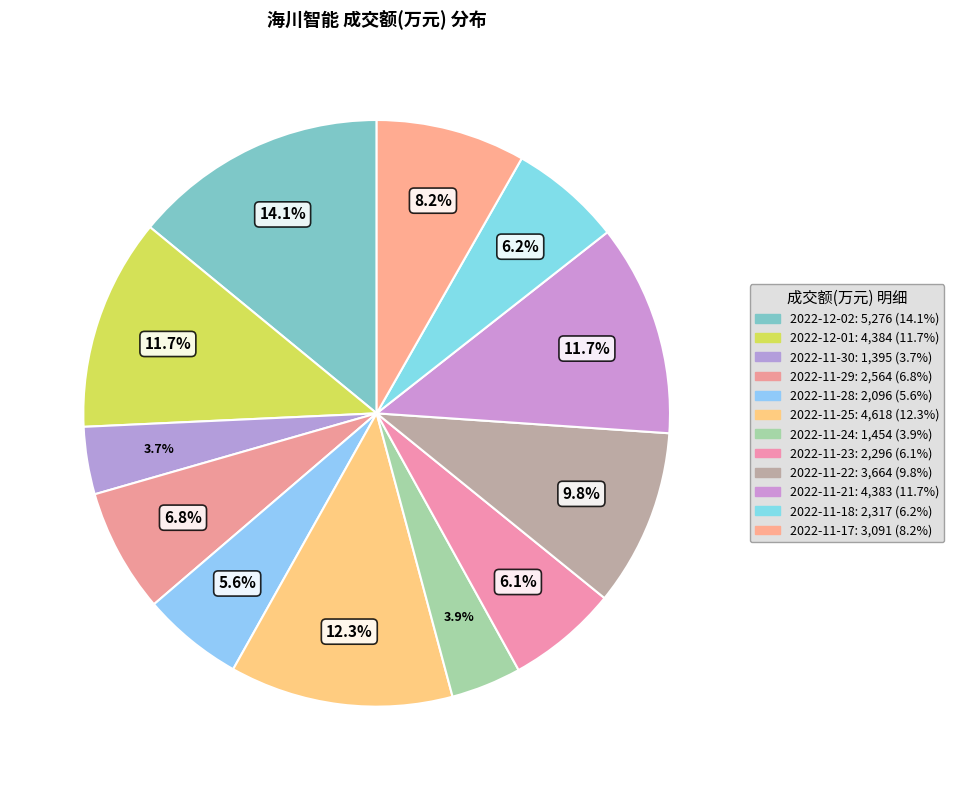

True or false: 2022-11-18 accounts for 6% of the total.

True